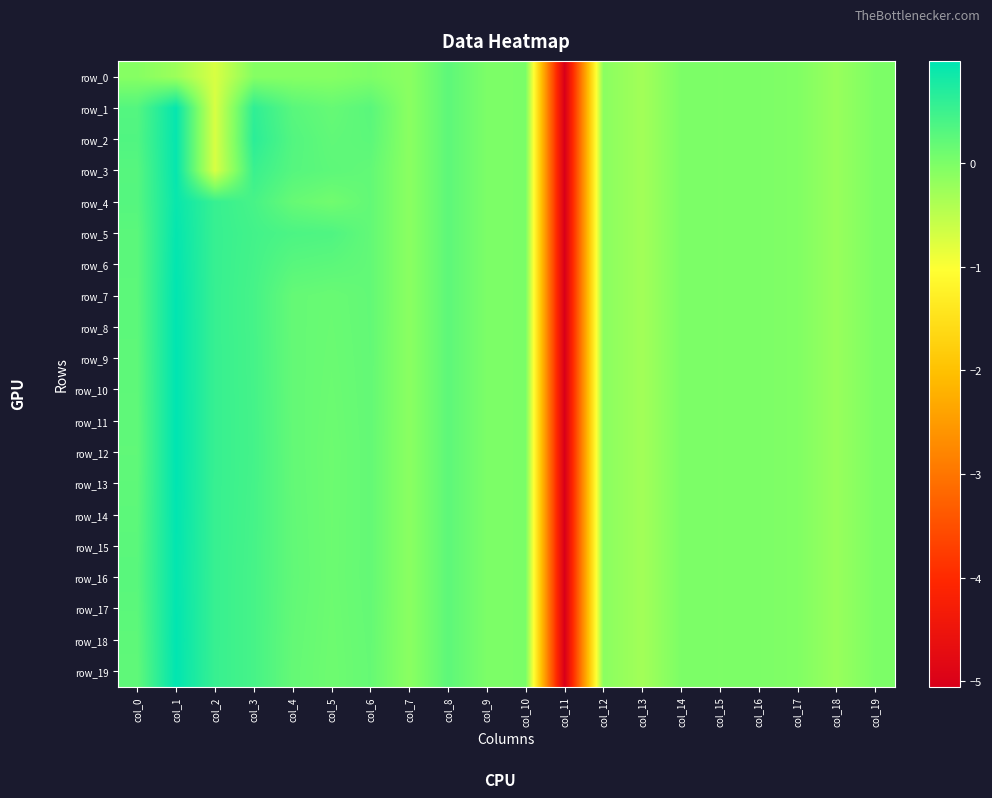

What is the sum of the row_19 values at col_3 and col_11?

-4.6